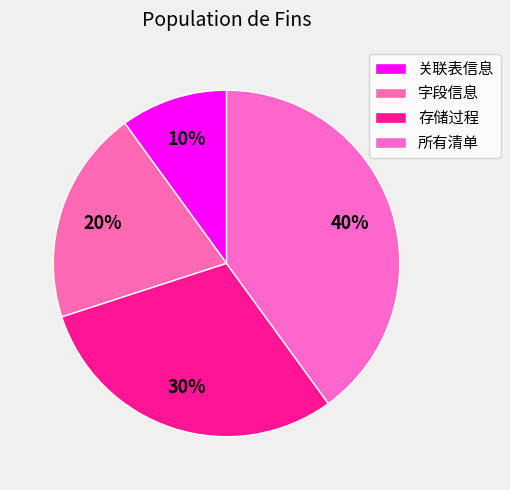

Combined, do 所有清单 and 关联表信息 account for over 50%?

No